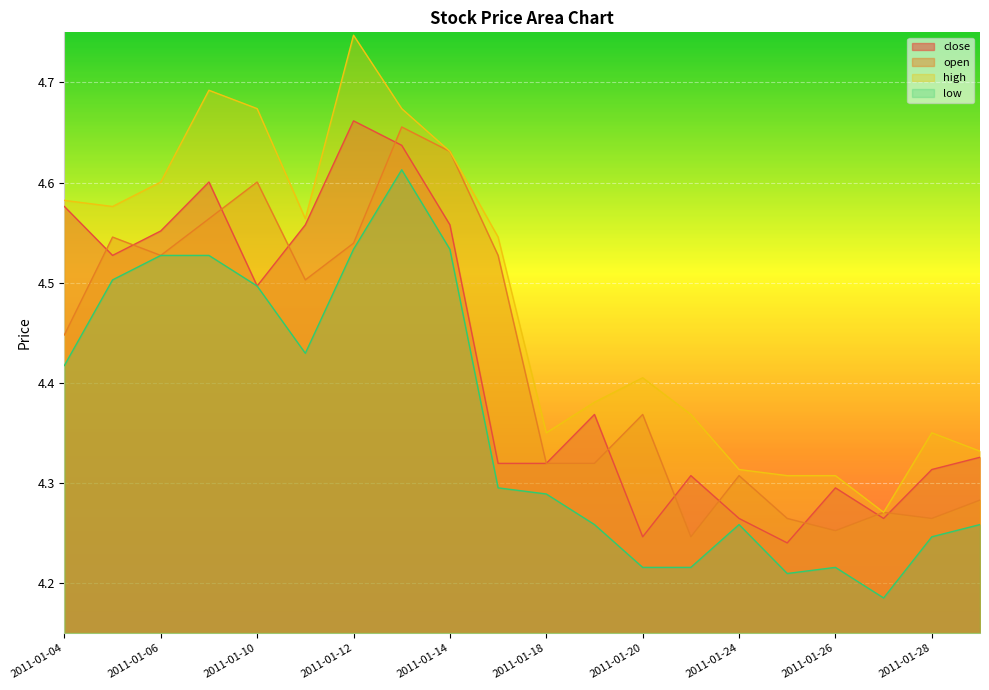

Does the chart display data point markers on the line(s)?

No